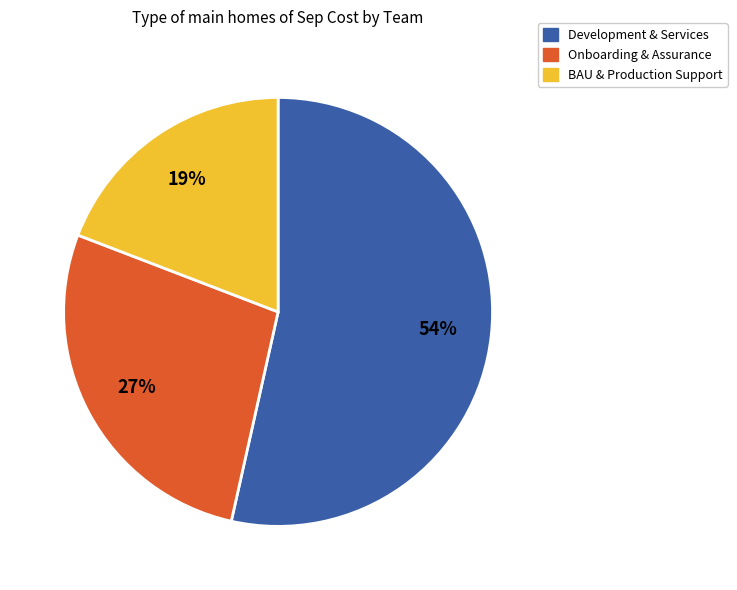

To the nearest percent, what is the average slice percentage?

33%